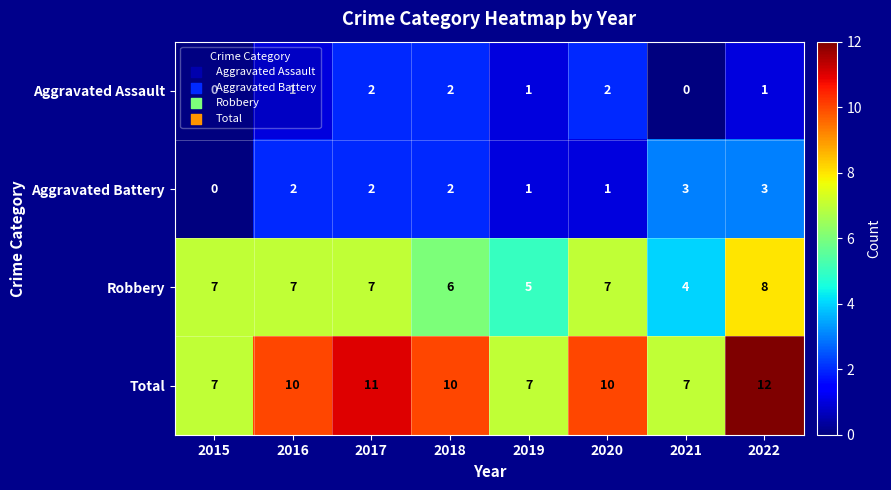

Which series has the largest range (max minus min)?

Total